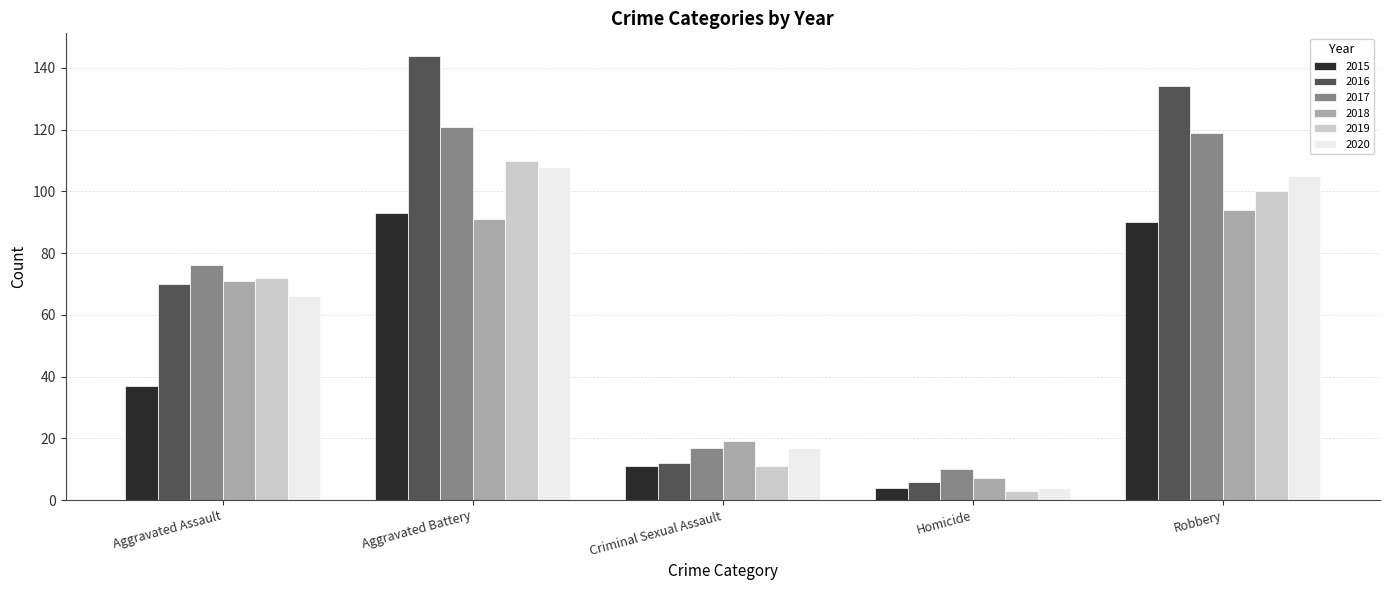

Reading left to right, what are all the values shown in this chart?

2015: Aggravated Assault=37	Aggravated Battery=93	Criminal Sexual Assault=11	Homicide=4	Robbery=90
2016: Aggravated Assault=70	Aggravated Battery=144	Criminal Sexual Assault=12	Homicide=6	Robbery=134
2017: Aggravated Assault=76	Aggravated Battery=121	Criminal Sexual Assault=17	Homicide=10	Robbery=119
2018: Aggravated Assault=71	Aggravated Battery=91	Criminal Sexual Assault=19	Homicide=7	Robbery=94
2019: Aggravated Assault=72	Aggravated Battery=110	Criminal Sexual Assault=11	Homicide=3	Robbery=100
2020: Aggravated Assault=66	Aggravated Battery=108	Criminal Sexual Assault=17	Homicide=4	Robbery=105